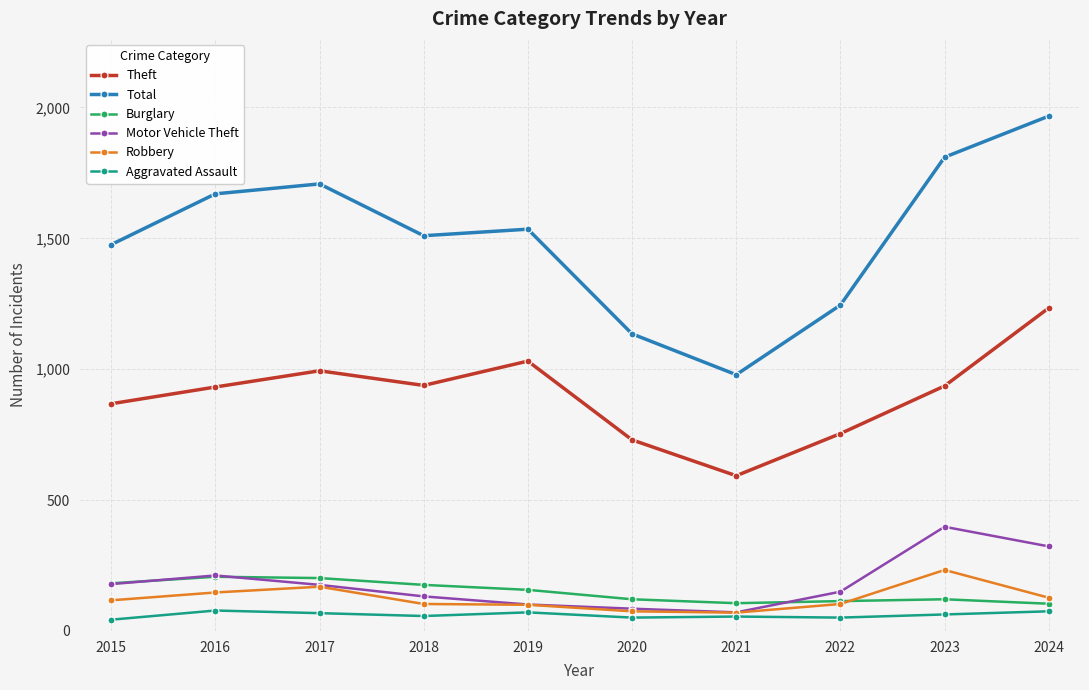

What is the lowest value of the Robbery series?

70